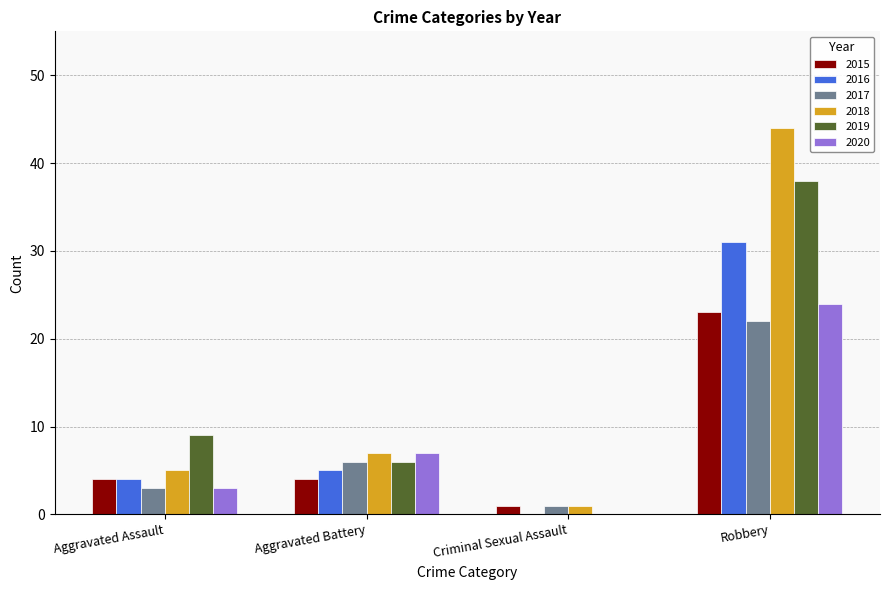

At which category is the sum across all series the highest?

Robbery